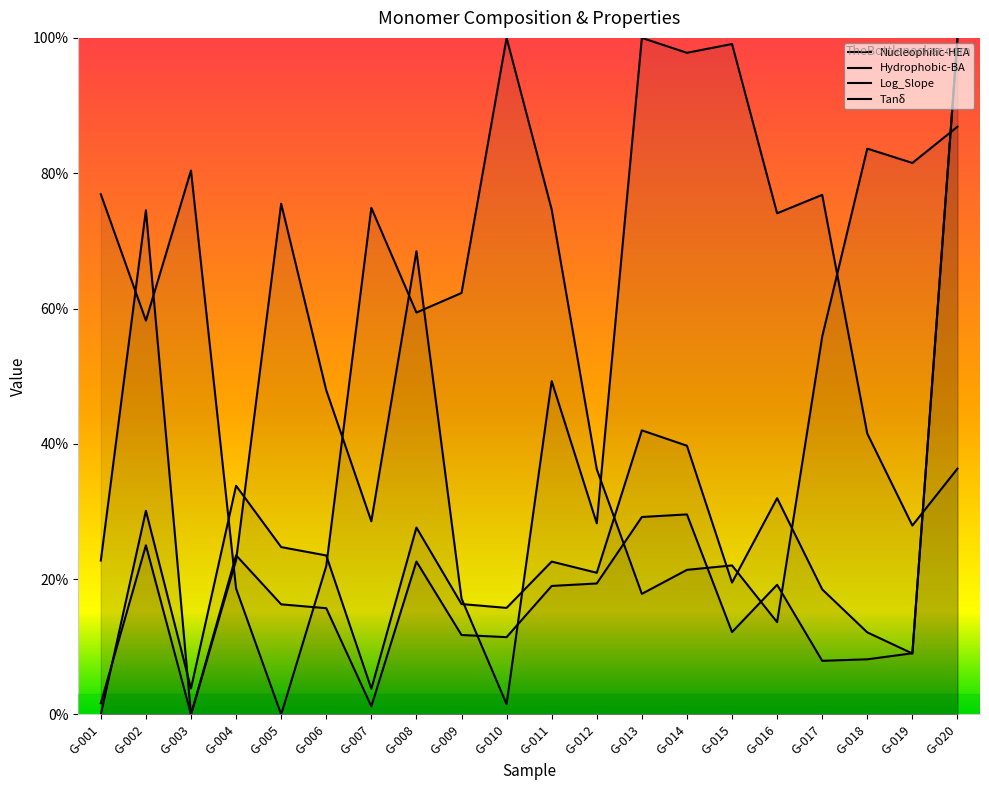

What is the spread (max minus min) of values at G-016?

0.6